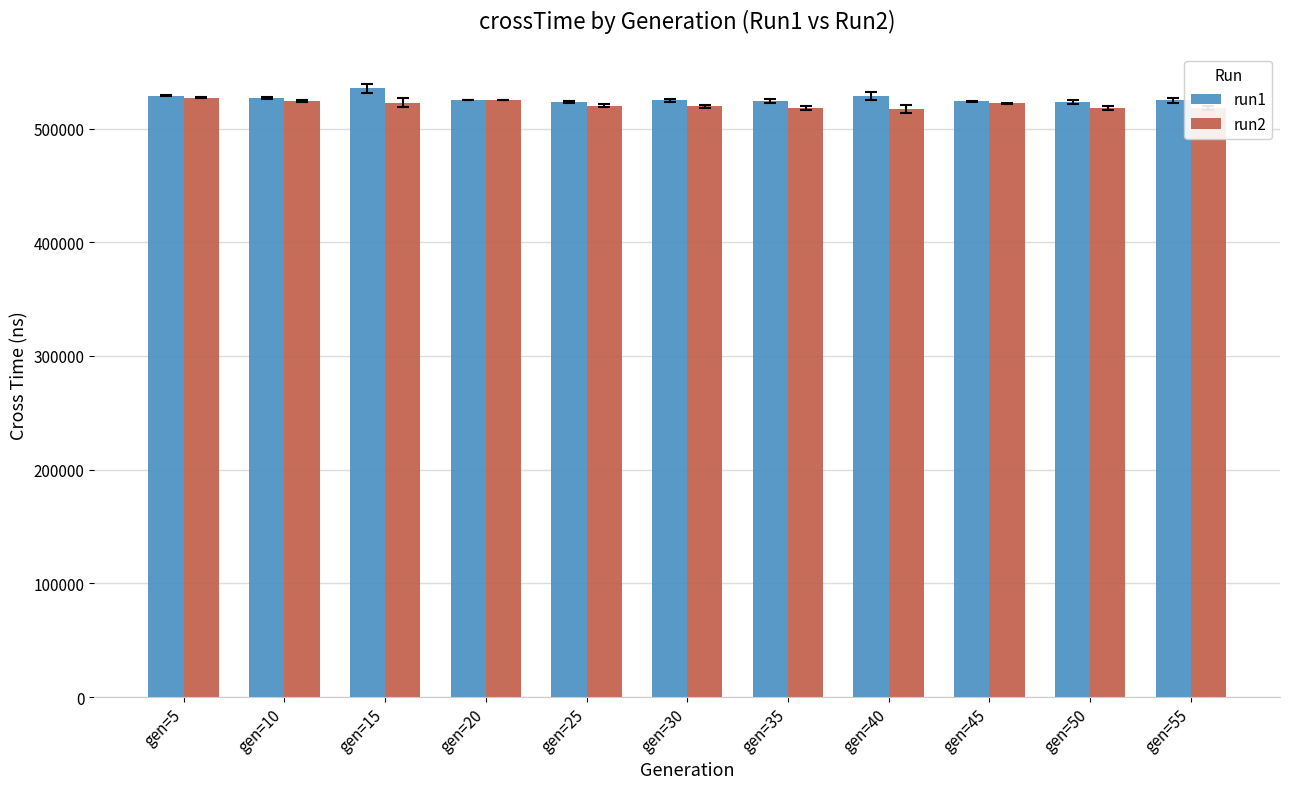

Rank the series by their average value, from highest to lowest.

run1, run2